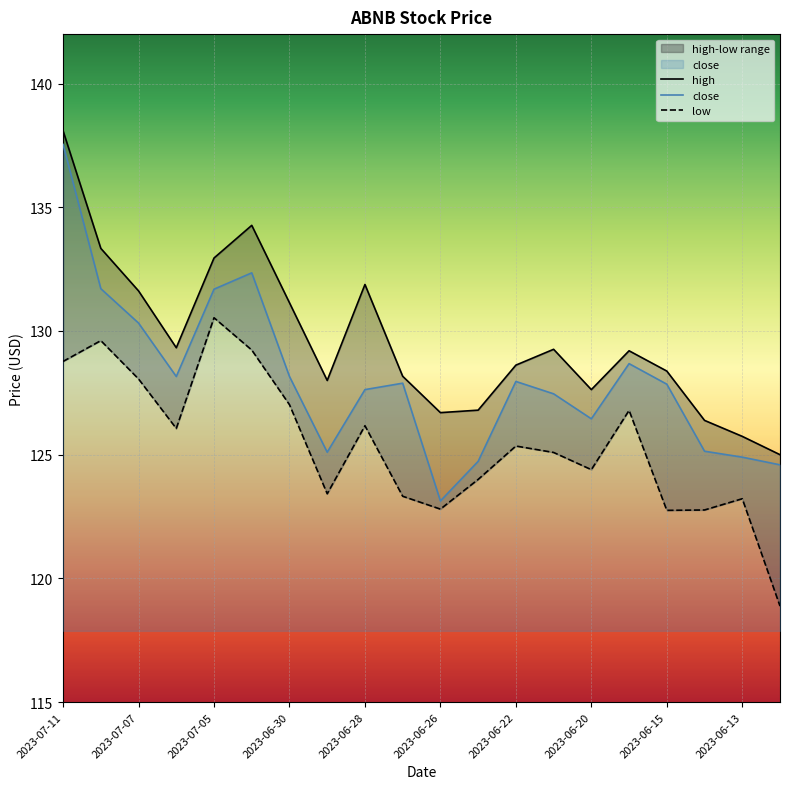

How many distinct data groups are displayed?

3